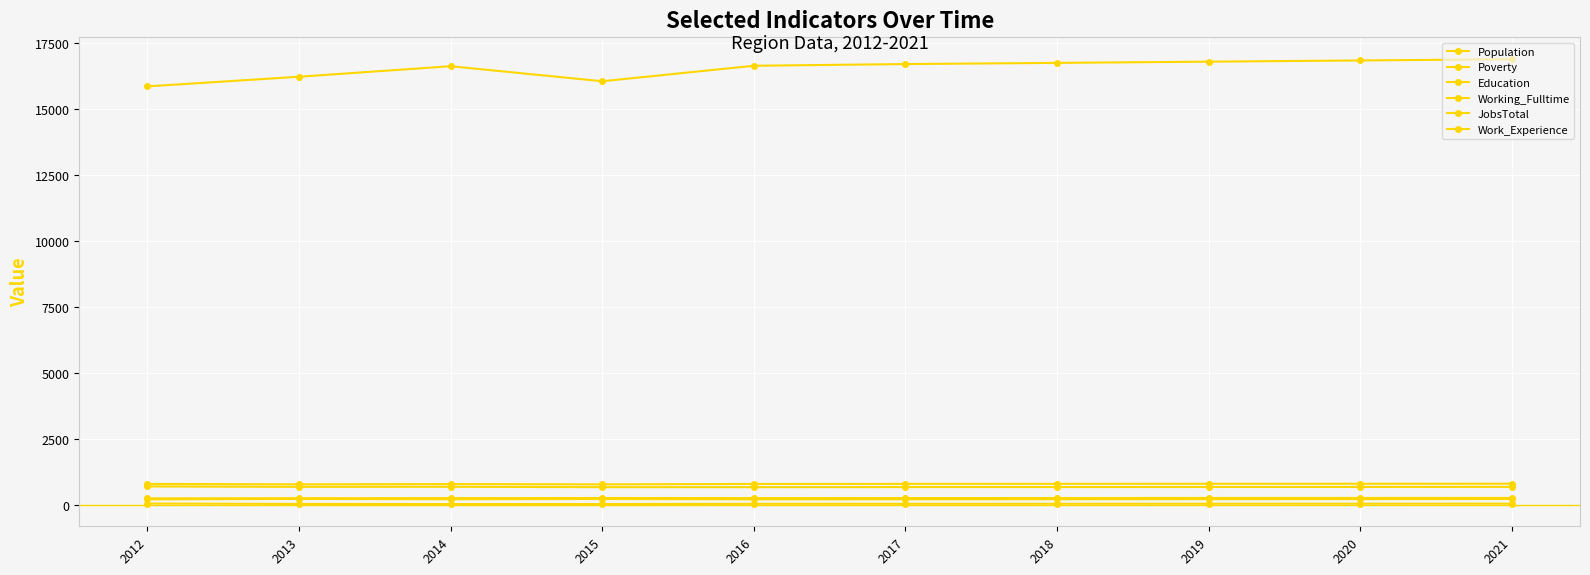

Is it true that Working_Fulltime equals 77 at 2018?

False